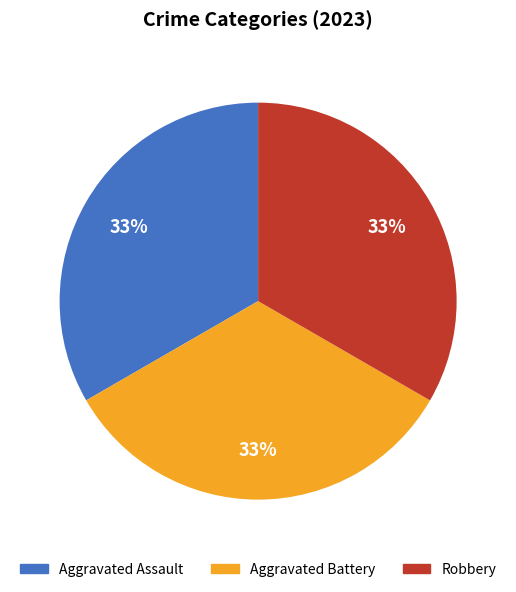

To the nearest percent, what is the average slice percentage?

33%